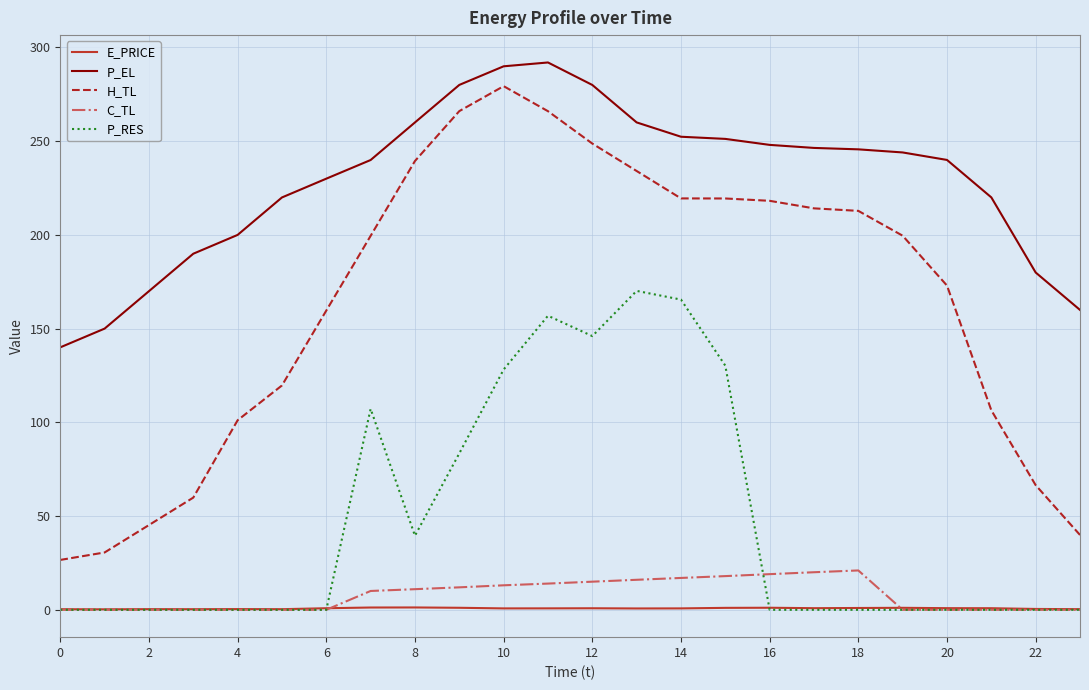

What is the highest value of the C_TL series?

21.0